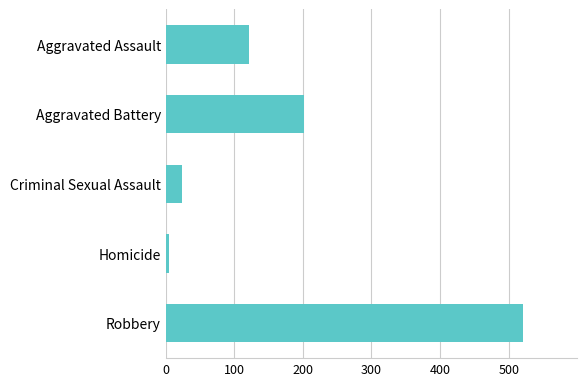

Reading top to bottom, list all the values displayed in this chart.

121	202	24	5	521